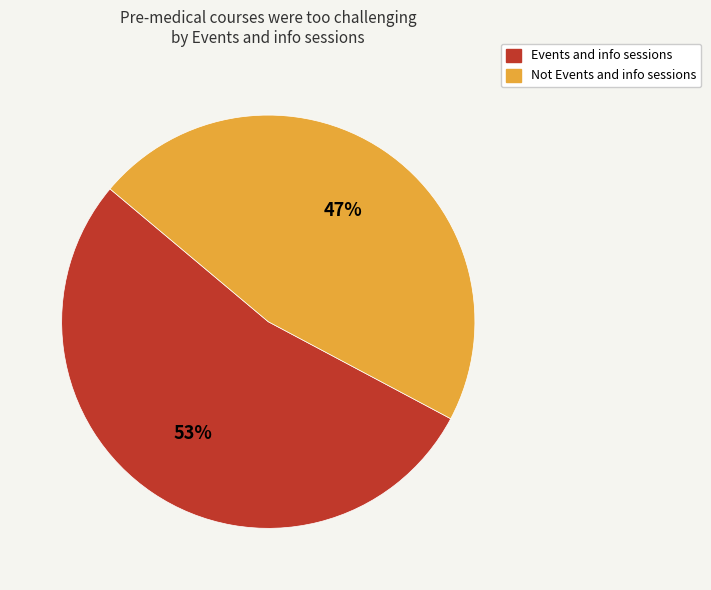

To the nearest percent, what is the combined percentage of Not Events and info sessions and Events and info sessions?

100%